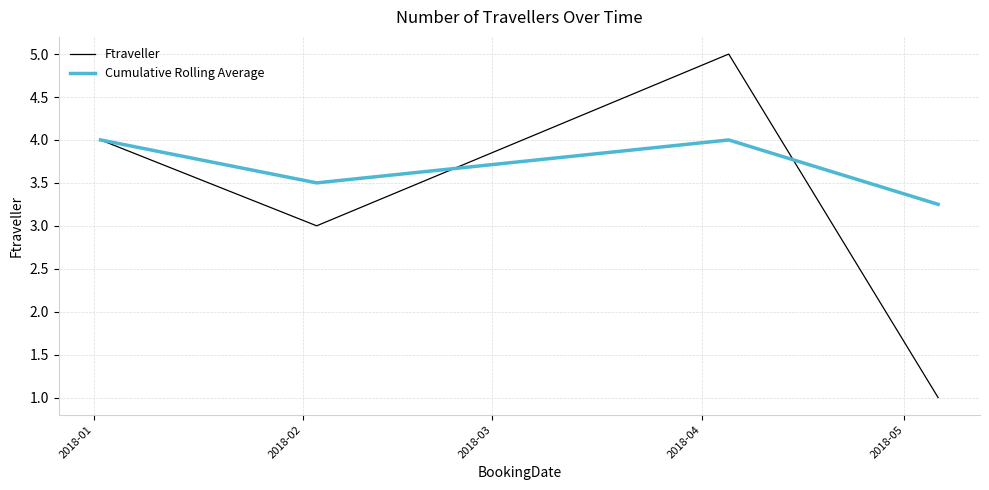

At how many categories does at least one series exceed 2?

4